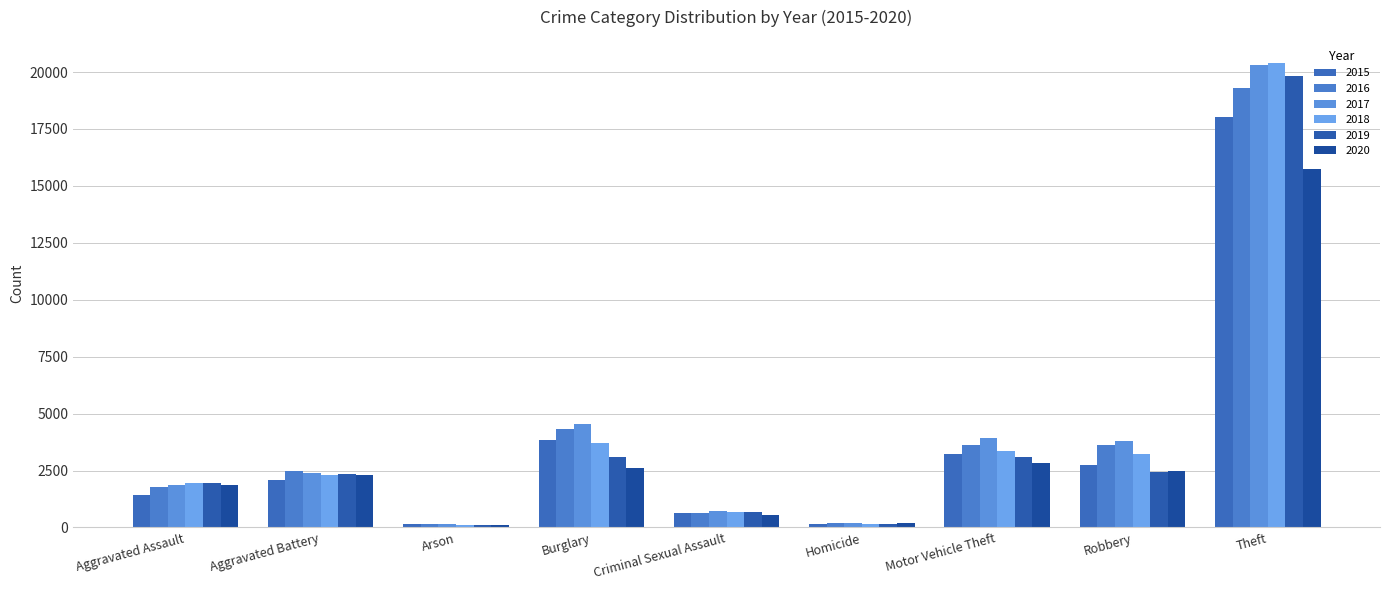

Between Homicide and Criminal Sexual Assault, which is larger?

Criminal Sexual Assault